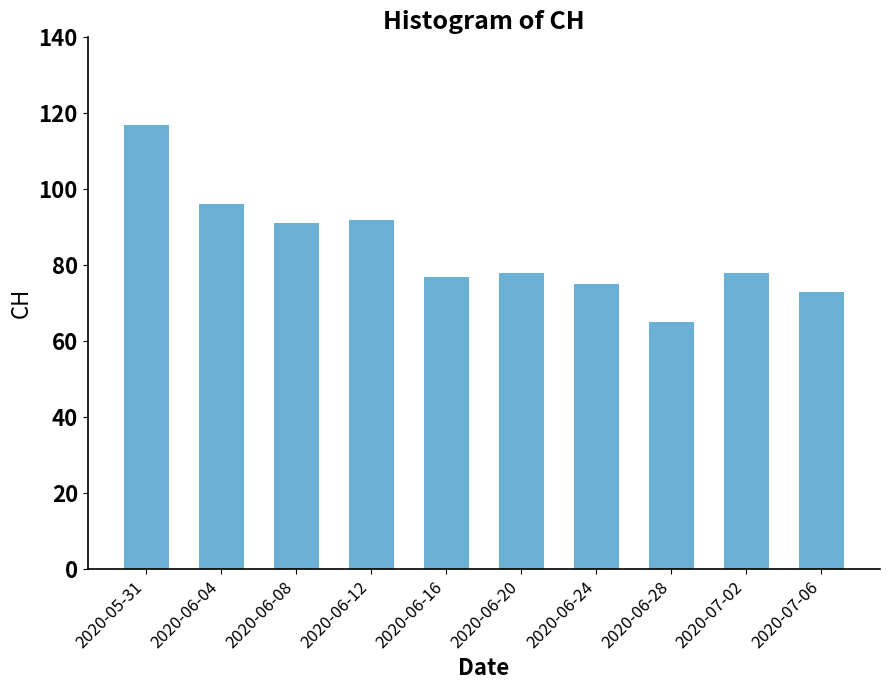

What is the difference between the values at 2020-06-12 and 2020-07-06?

19